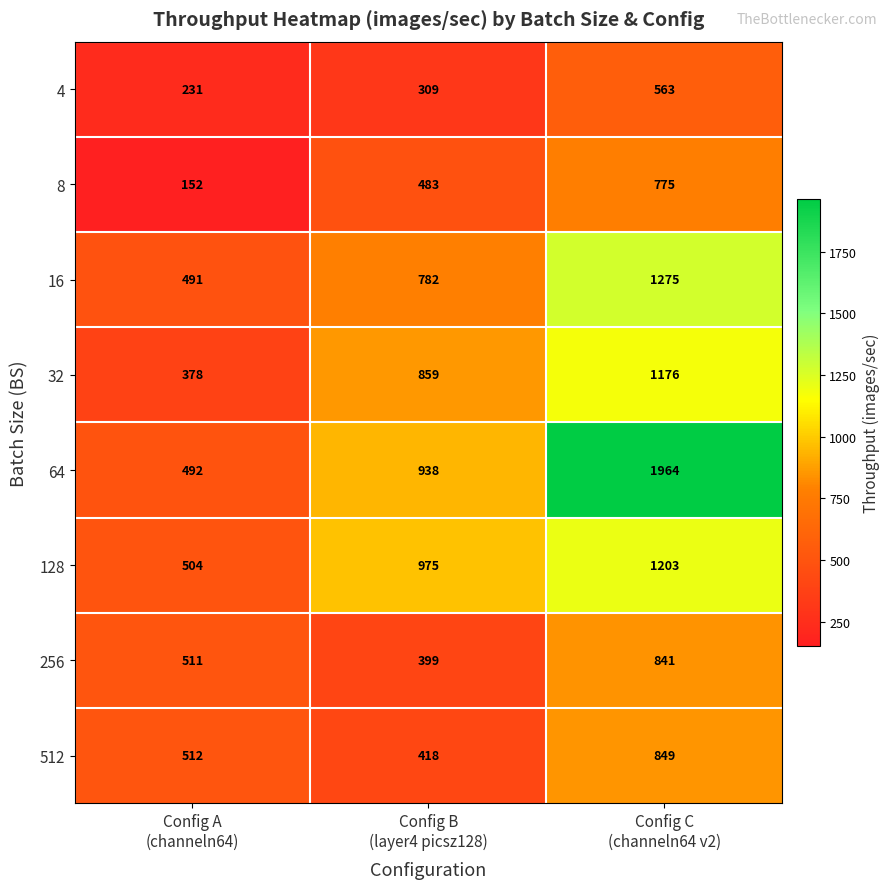

Count the 128 values in the range 504 to 1203.

3